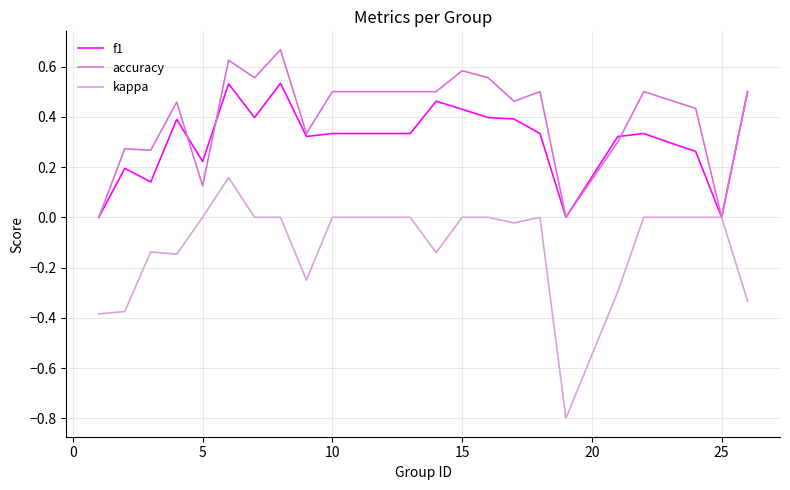

Which series has the largest total across all categories?

accuracy